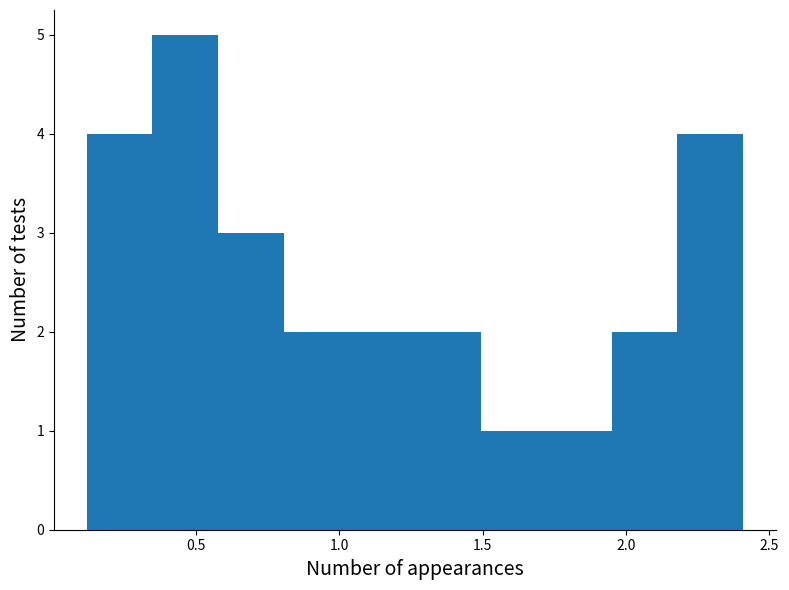

Reading left to right, list every bar in this chart as the range it spans on the x-axis followed by its height. Neither the bar edges nor the heights are printed on the chart, so give them approximately, as read against the axes.

0.10 to 0.35: 4
0.35 to 0.60: 5
0.60 to 0.80: 3
0.80 to 1.05: 2
1.05 to 1.25: 2
1.25 to 1.50: 2
1.50 to 1.70: 1
1.70 to 1.95: 1
1.95 to 2.20: 2
2.20 to 2.40: 4